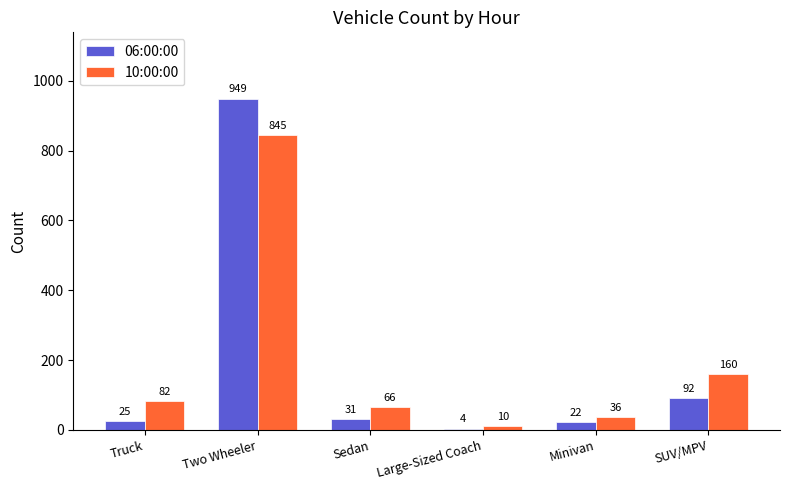

What is the label of the 2nd bar from the left?

Two Wheeler